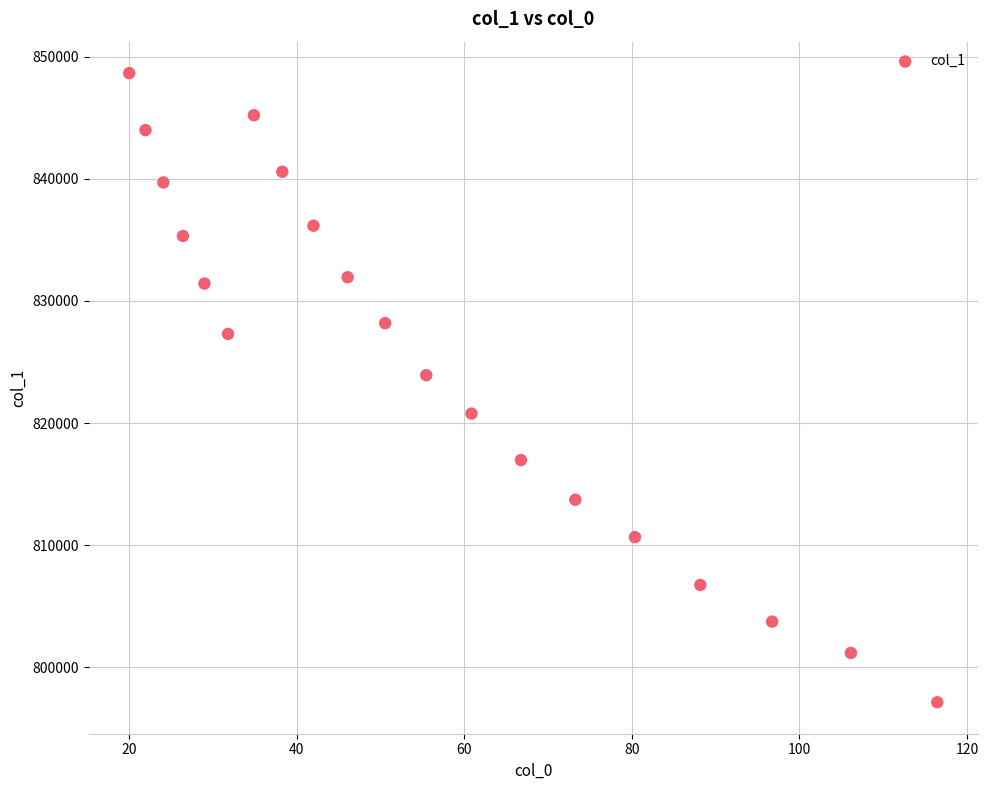

What Y value in the scatter plot is closest to 822893?

823913.5